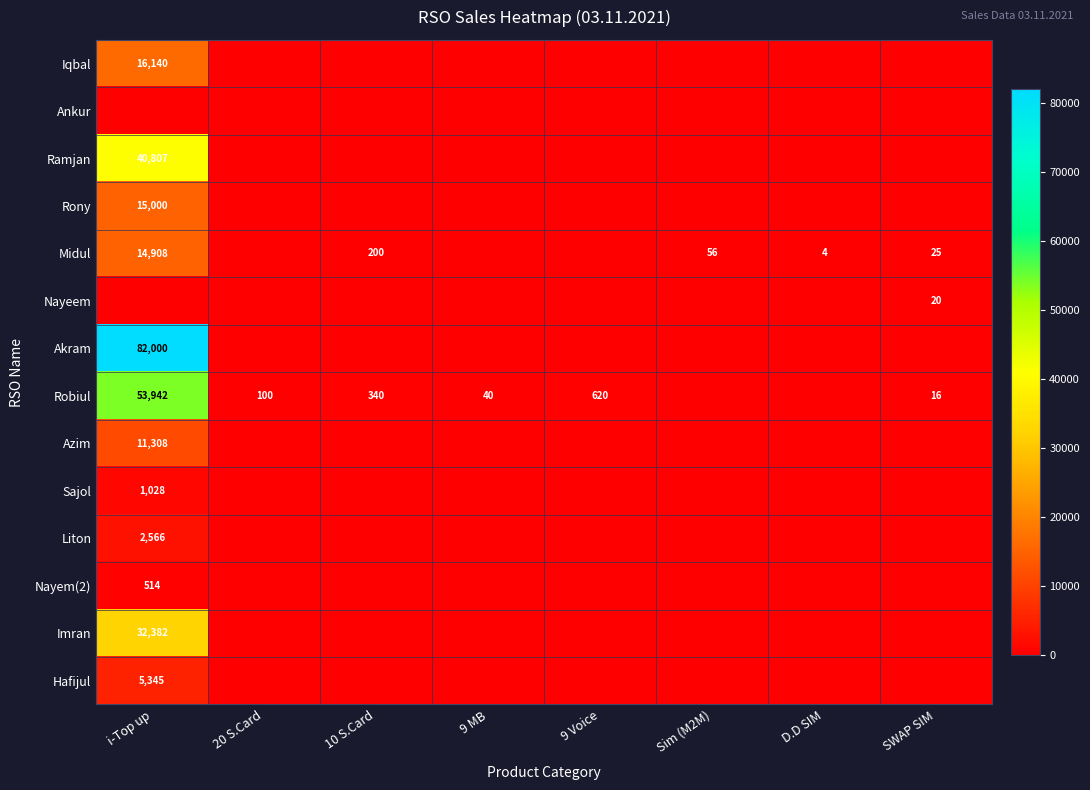

The value of Azim at i-Top up is 11308. True or false?

True